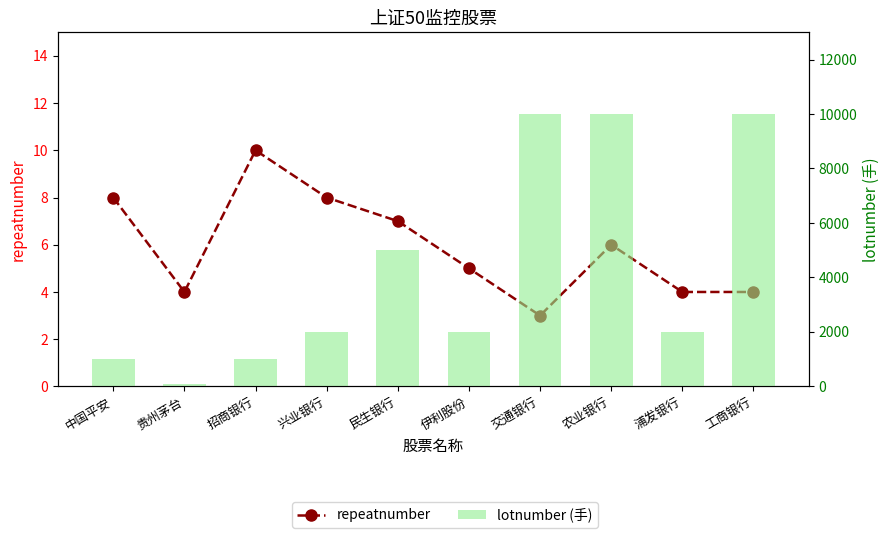

What is the label of the 8th bar from the left?

农业银行